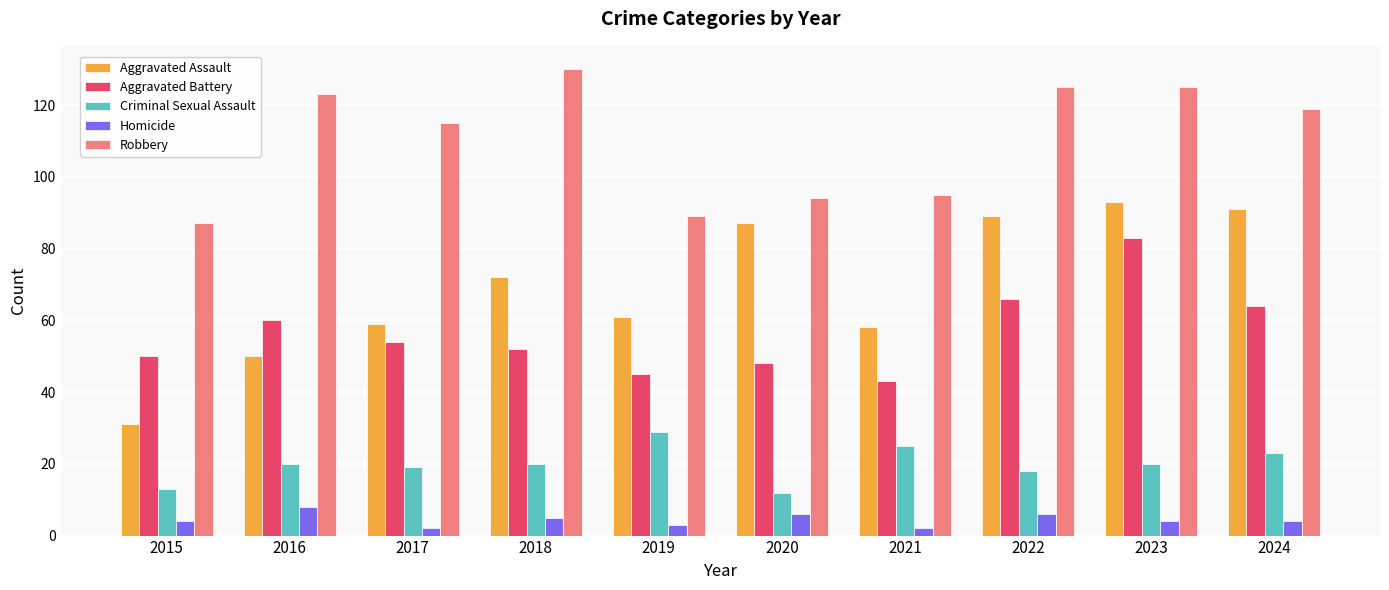

List the series in order of their peak value, highest first.

Robbery, Aggravated Assault, Aggravated Battery, Criminal Sexual Assault, Homicide